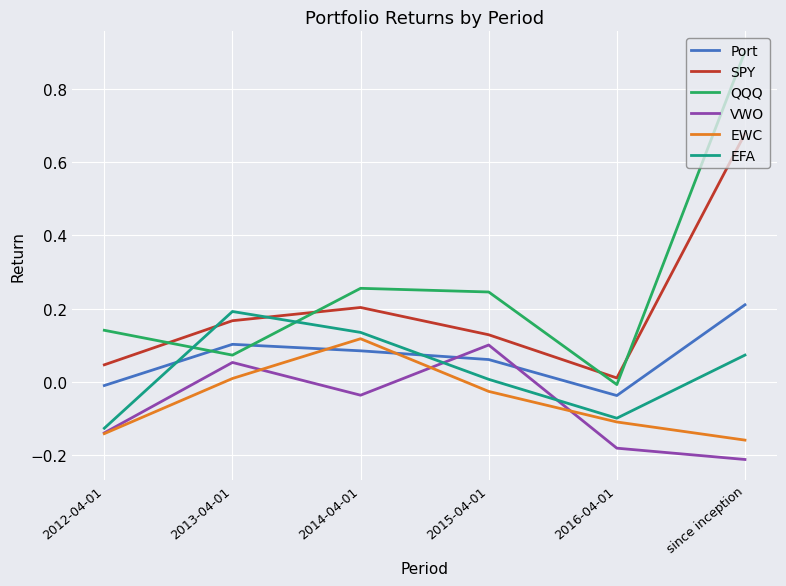

Rank the series at since inception from lowest to highest value.

VWO, EWC, EFA, Port, SPY, QQQ